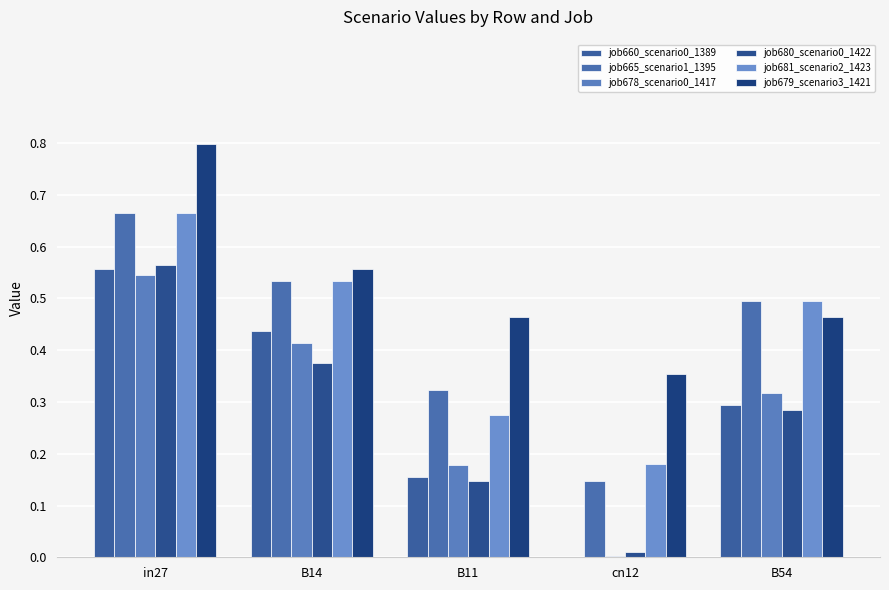

Between B14 and cn12, which series saw the biggest shift?

job660_scenario0_1389